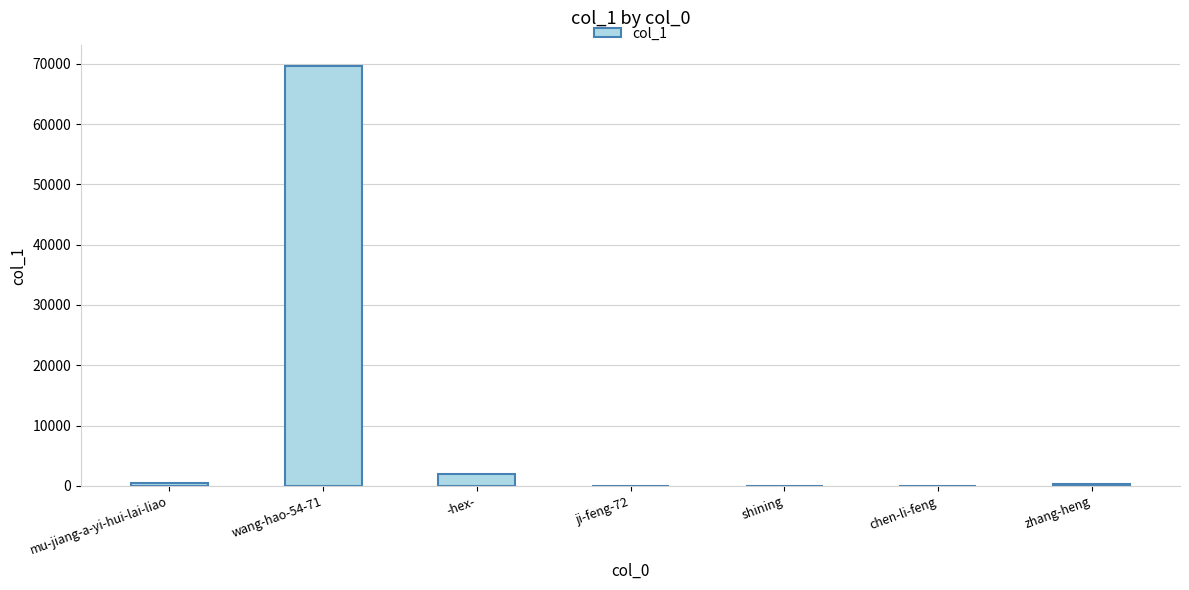

How many distinct data groups are displayed?

1